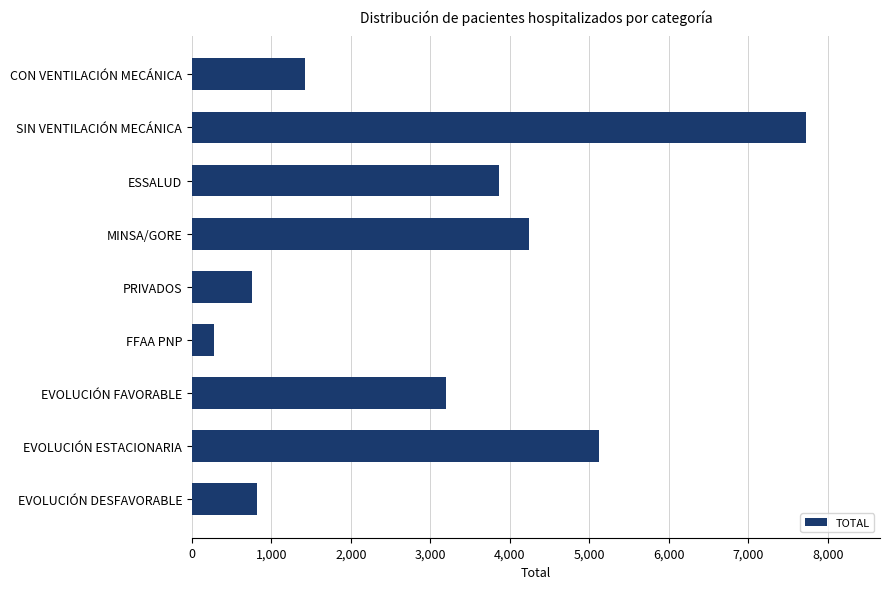

At which label is the value closest to 4007?

ESSALUD